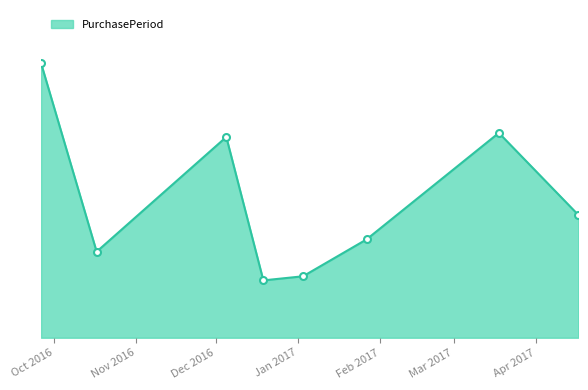

Is this an area chart (filled region under the line)?

Yes